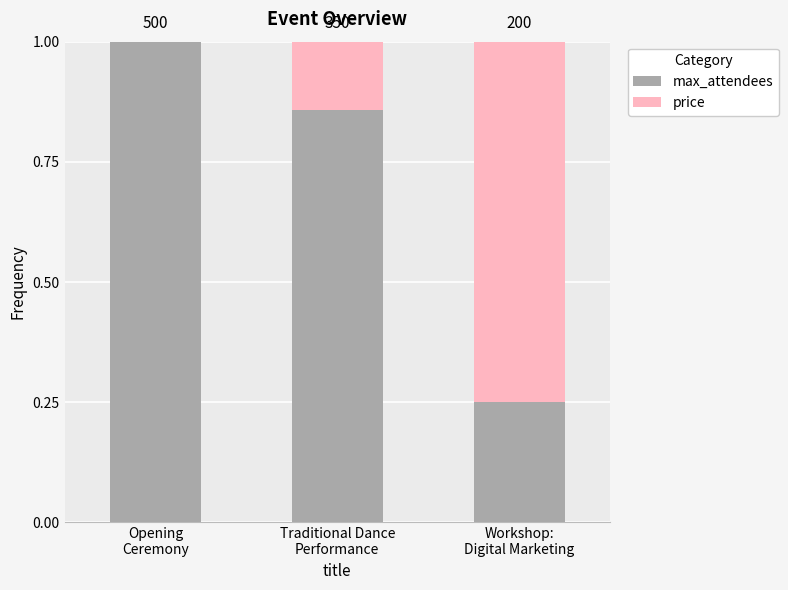

What are all the series names shown in the legend?

max_attendees, price